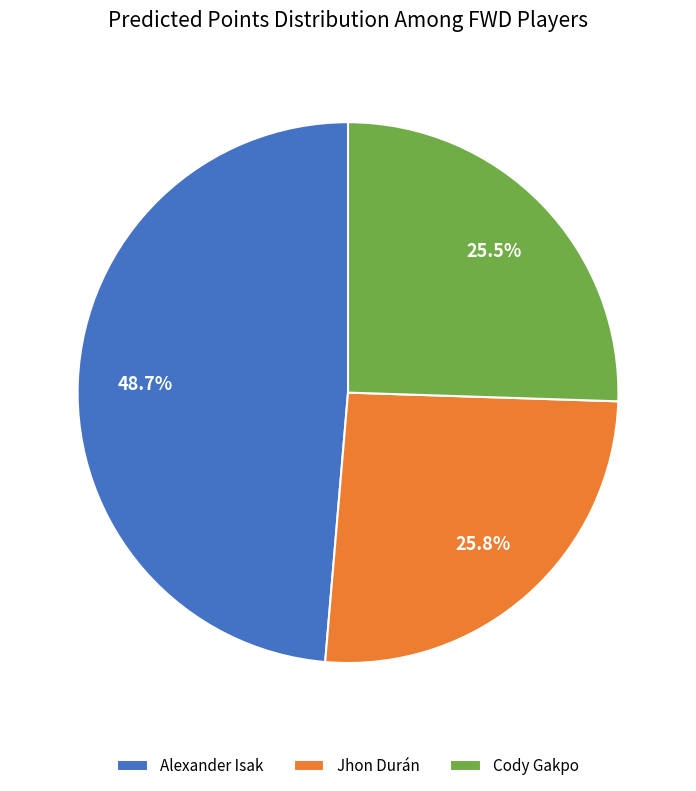

How many segments does this pie chart have?

3